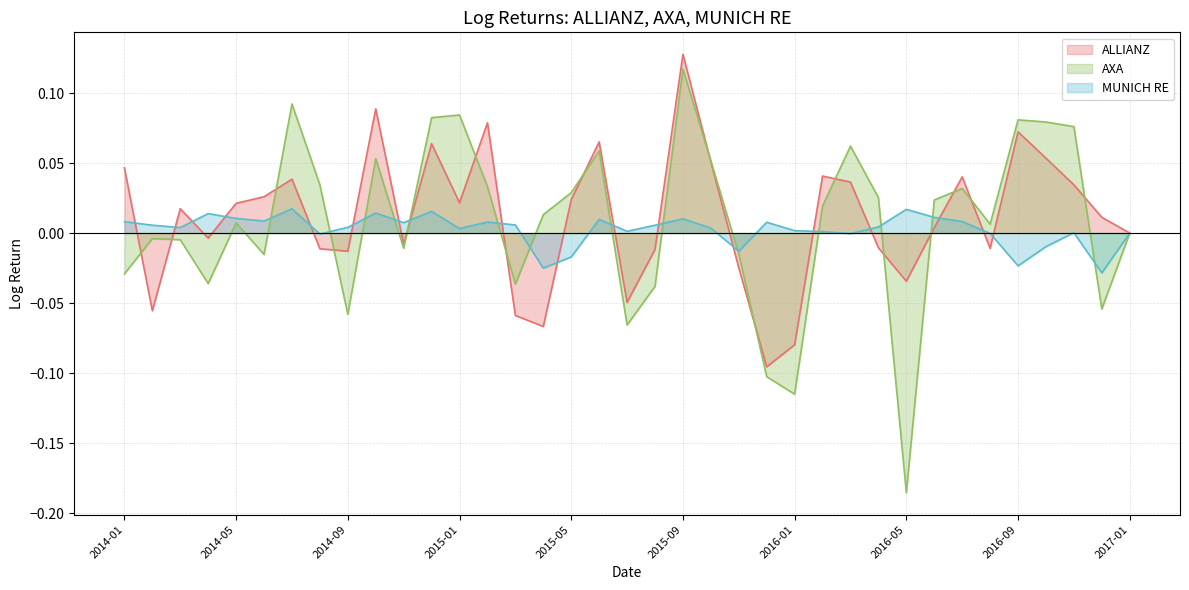

How many data points in ALLIANZ are above 0?

21